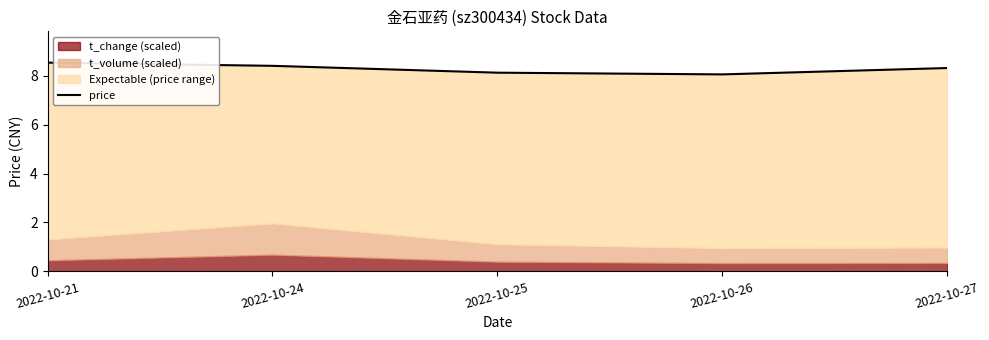

Rank the categories by value from lowest to highest.

2022-10-26, 2022-10-25, 2022-10-27, 2022-10-24, 2022-10-21